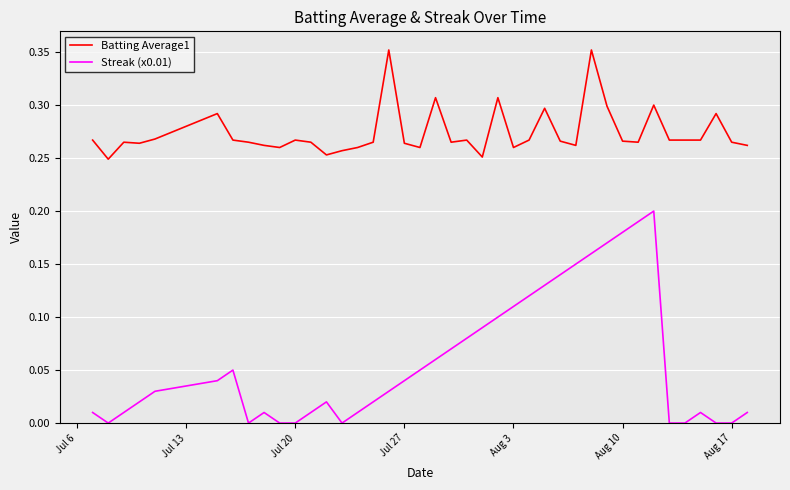

Rank the series by their average value, from highest to lowest.

Batting Average1, Streak (x0.01)